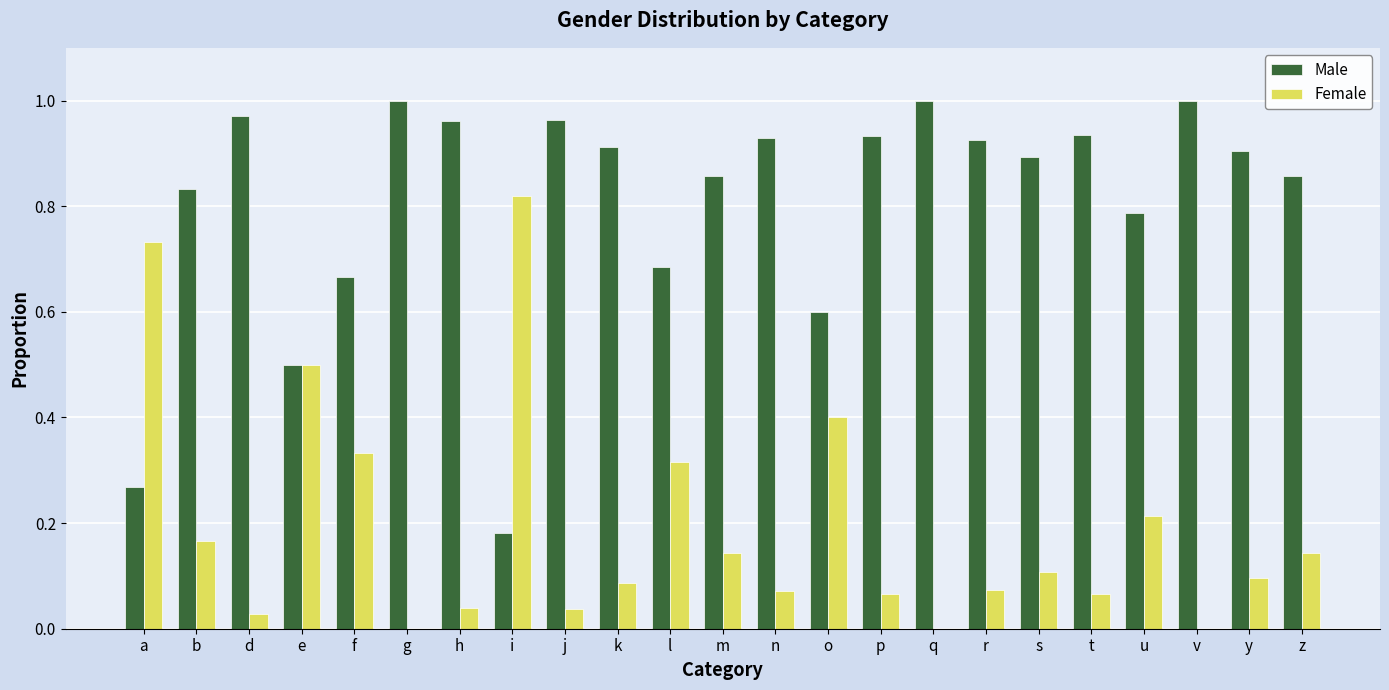

Are the bars grouped side by side (vs. stacked)?

Yes